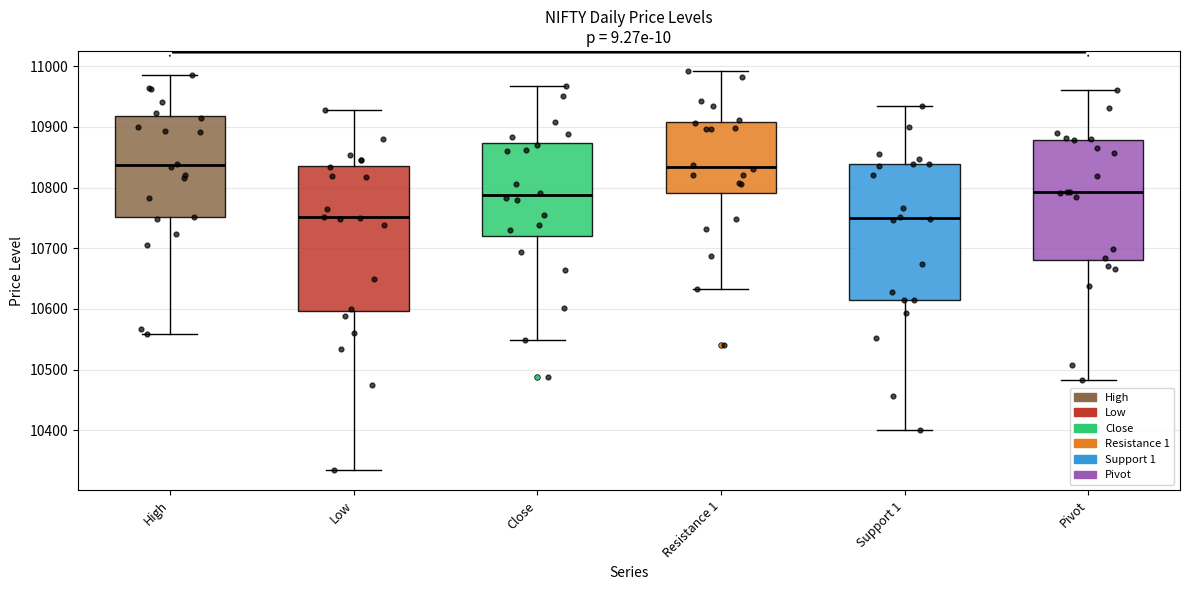

Where is the lower edge of the box for Close on the y-axis? The values are not printed on the chart, so give them approximately, as read against the axis.

10720